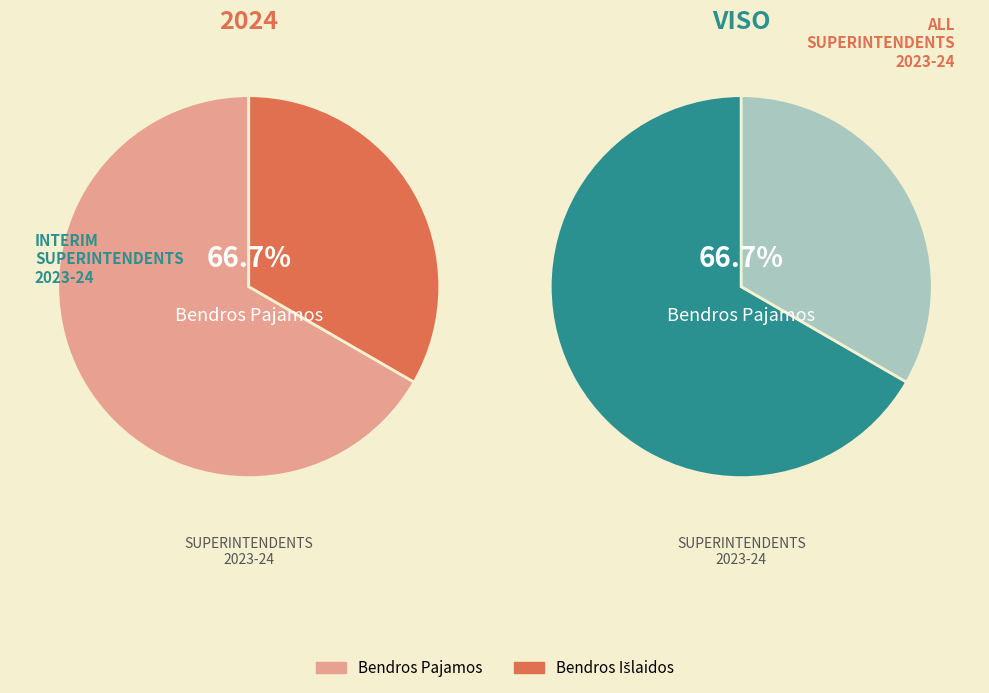

Count the number of slices in the pie.

2